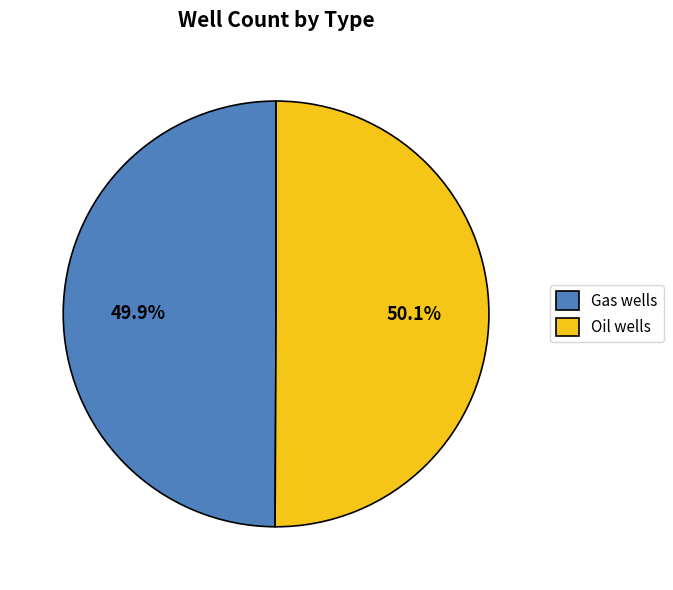

Combined, what portion of the pie is Oil wells and Gas wells?

100.0%